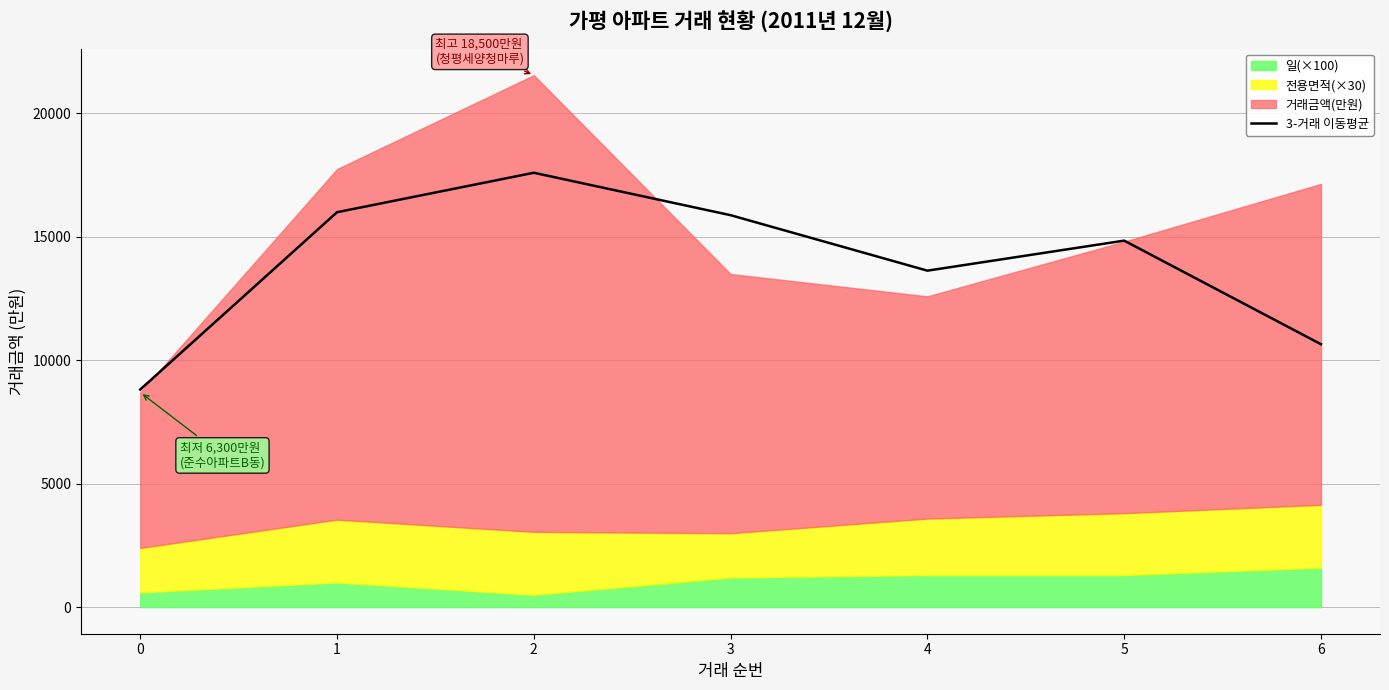

What is the sum of all values?

97416.3